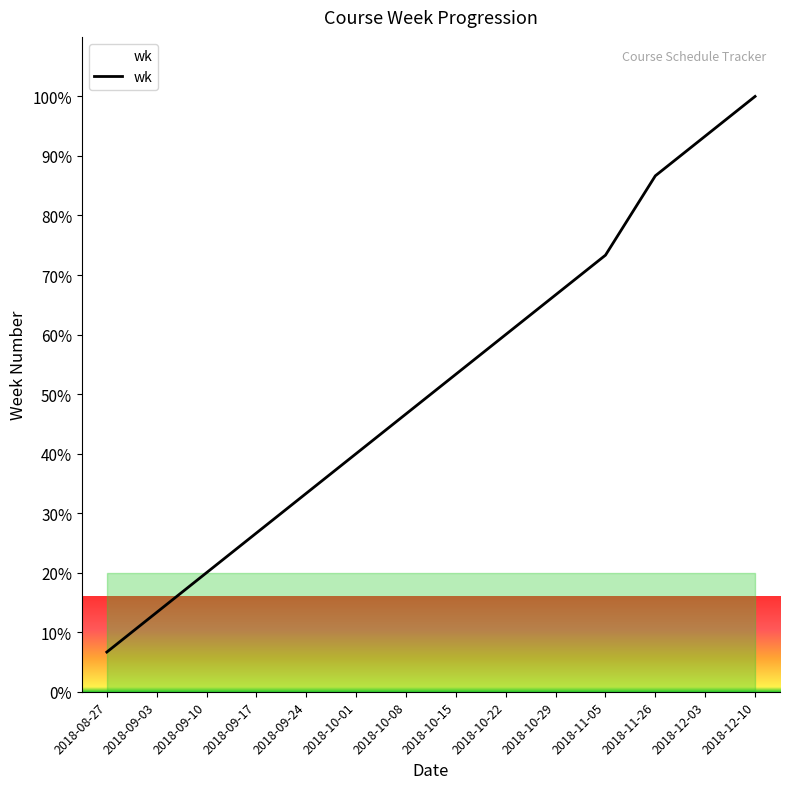

Is it true that the value at 2018-09-24 is 33.3?

True